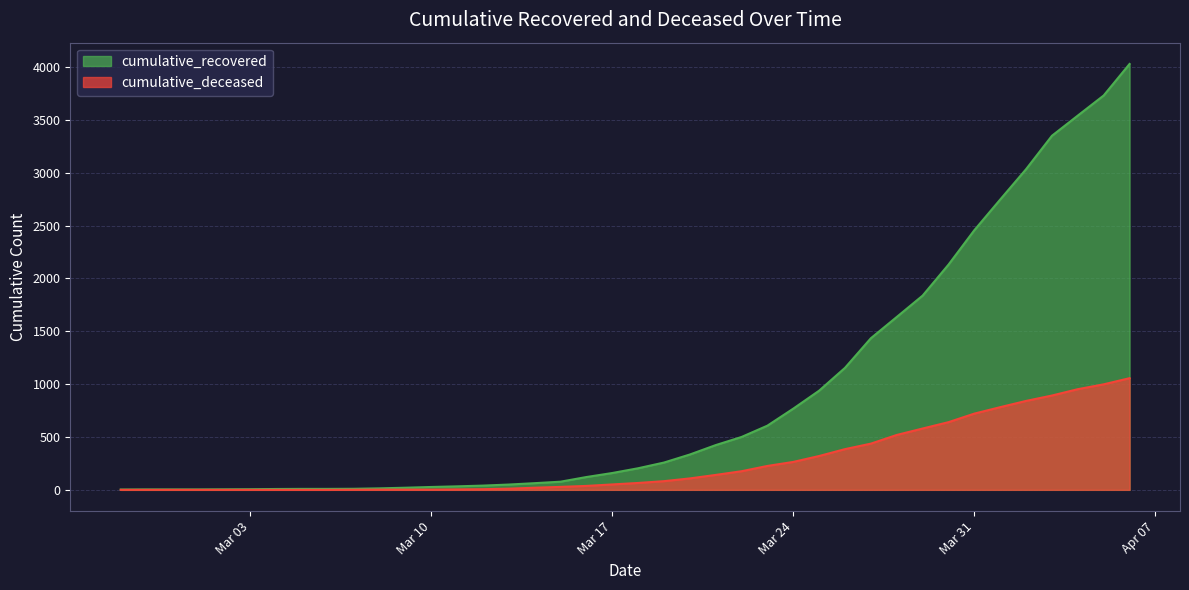

True or false: cumulative_recovered and cumulative_deceased intersect in this chart.

False